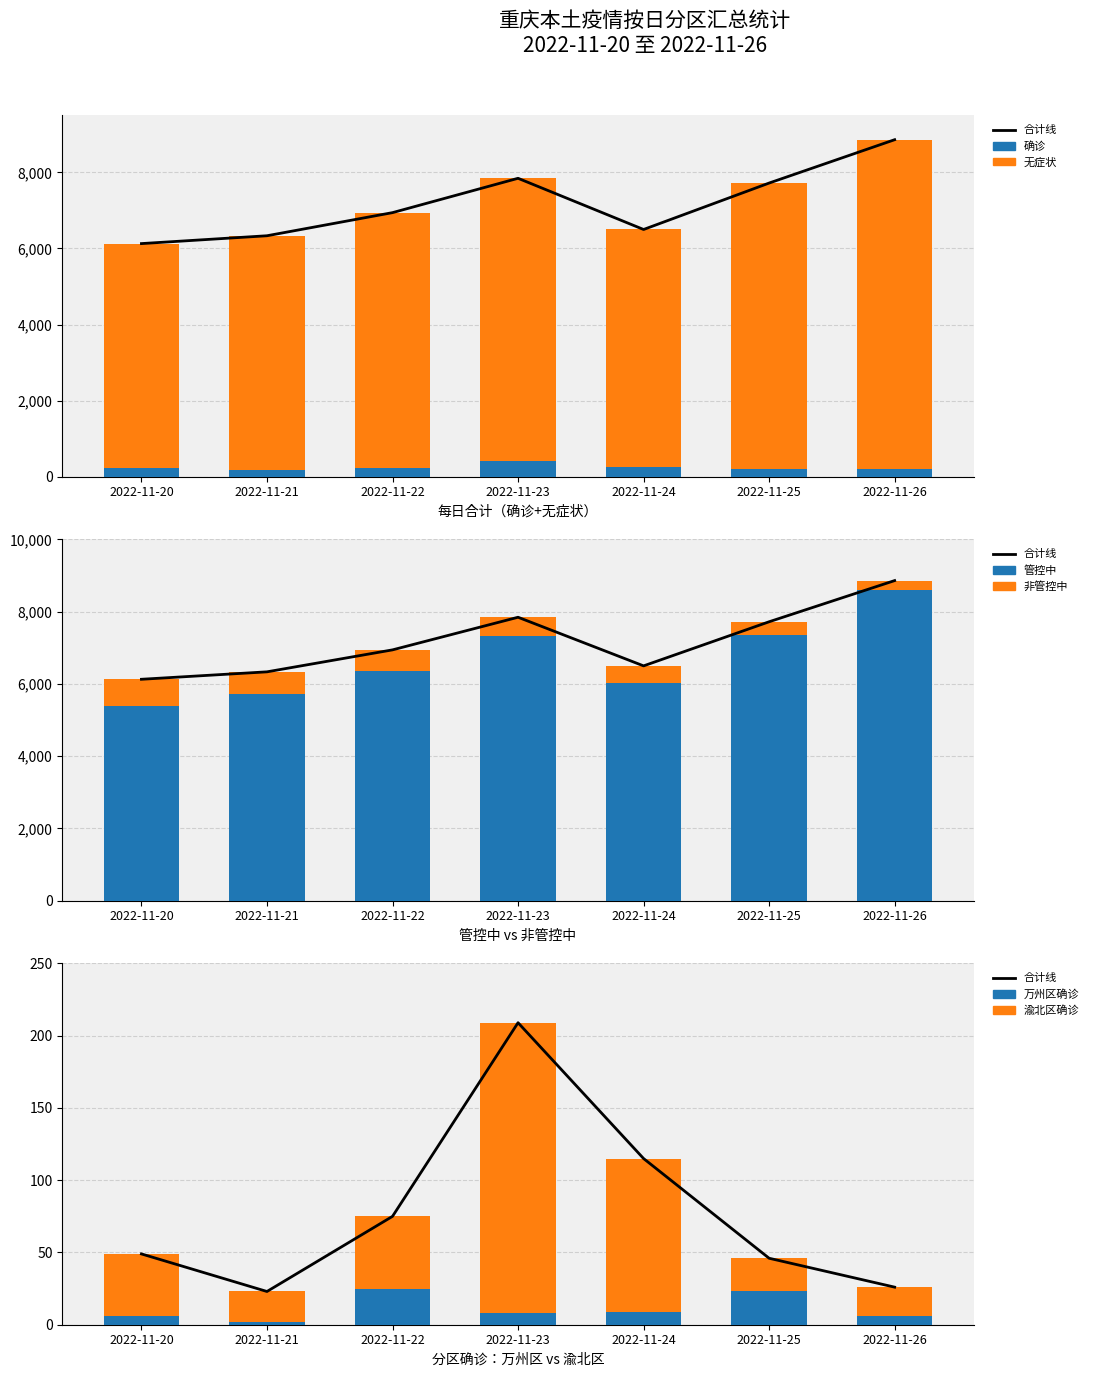

What is the highest value of the 渝北区确诊 series?

201